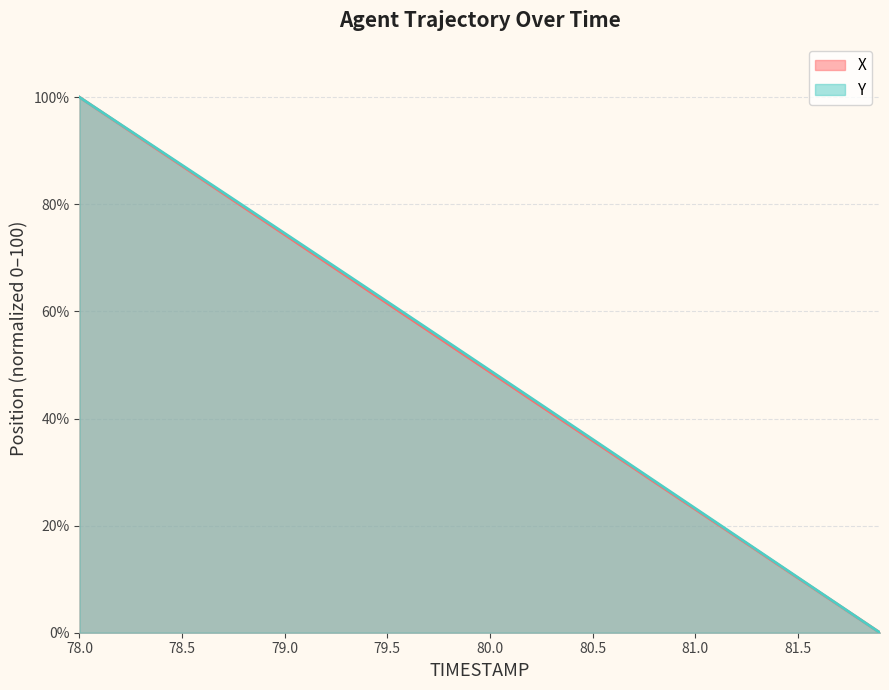

What is the highest value of the X series?

100.0